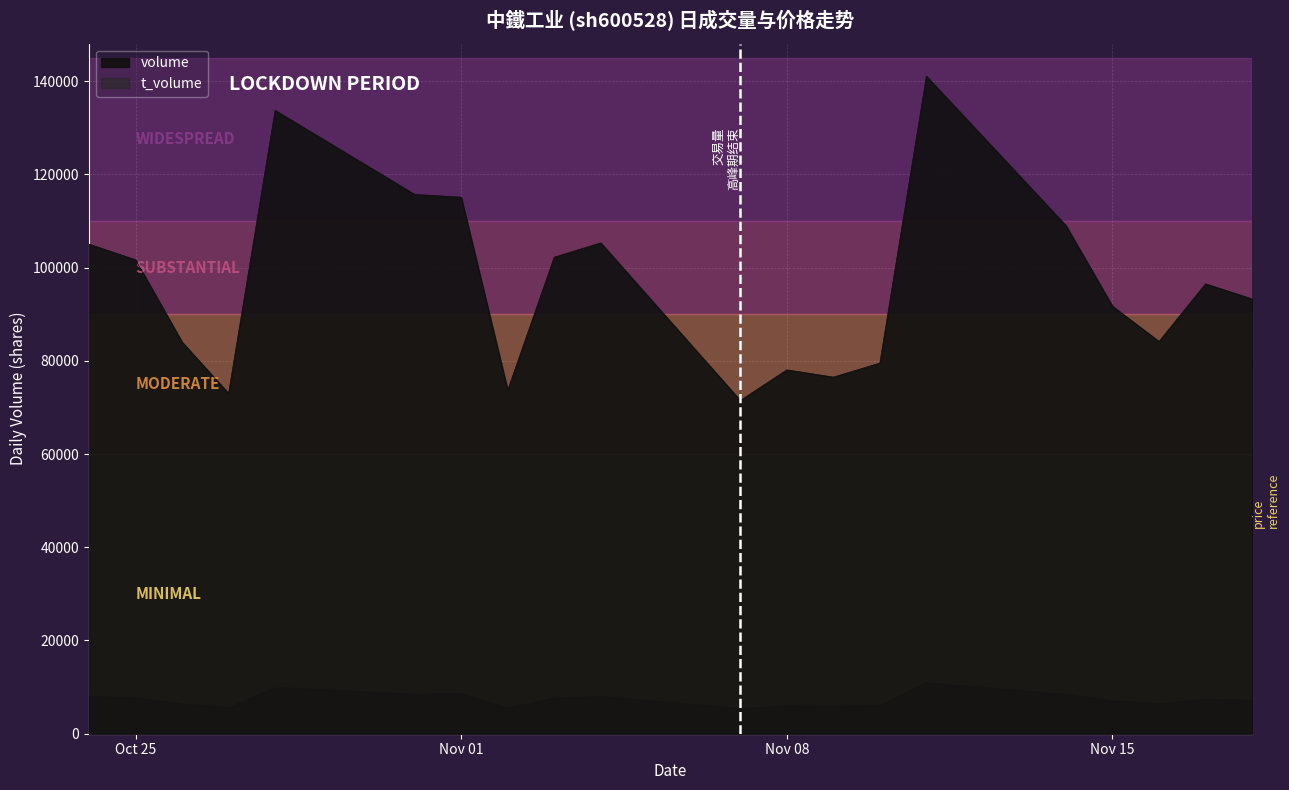

Which series changed the most between 2022-10-31 and 2022-11-01?

volume